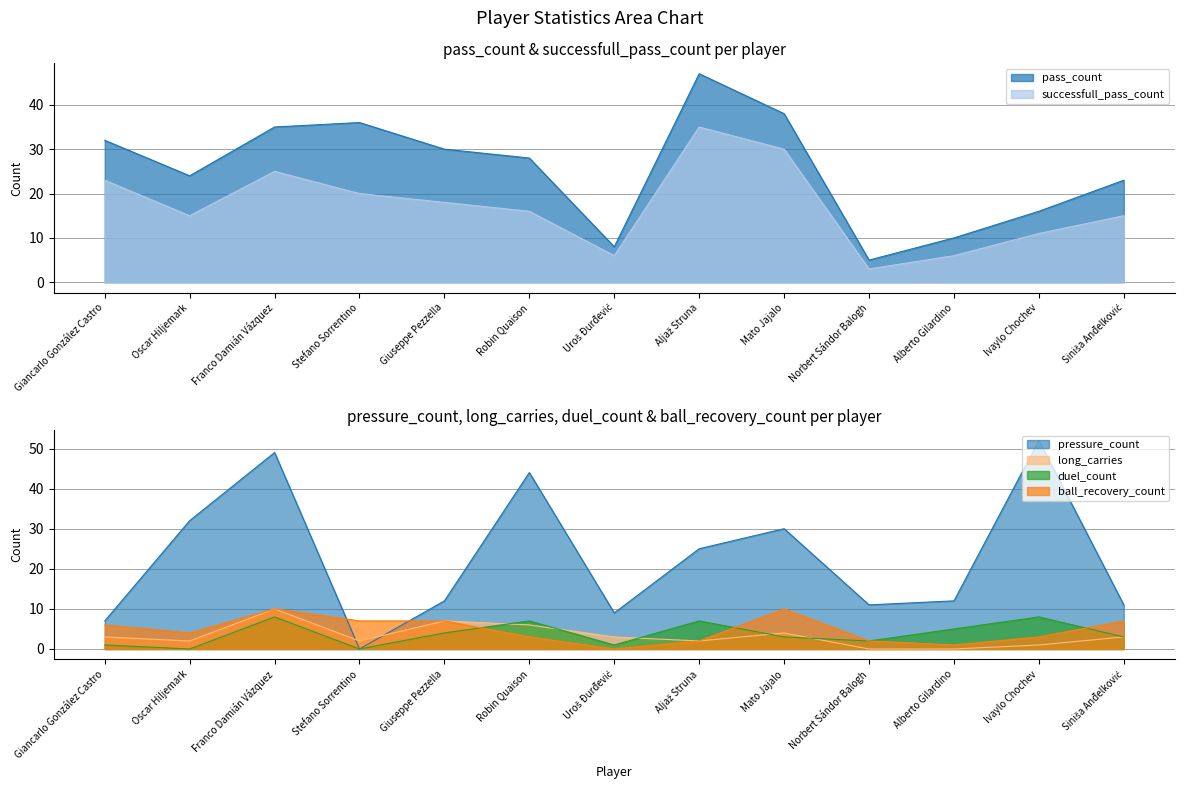

What are all the series names shown in the legend?

pass_count, successfull_pass_count, pressure_count, long_carries, duel_count, ball_recovery_count